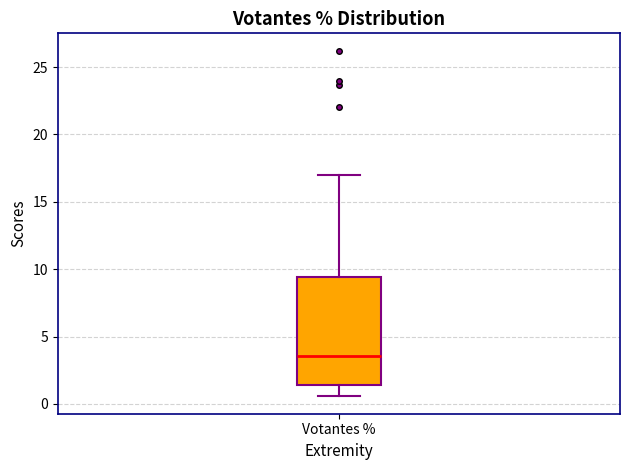

Where is the lower edge of the box for Votantes % on the y-axis? The values are not printed on the chart, so give them approximately, as read against the axis.

1.5